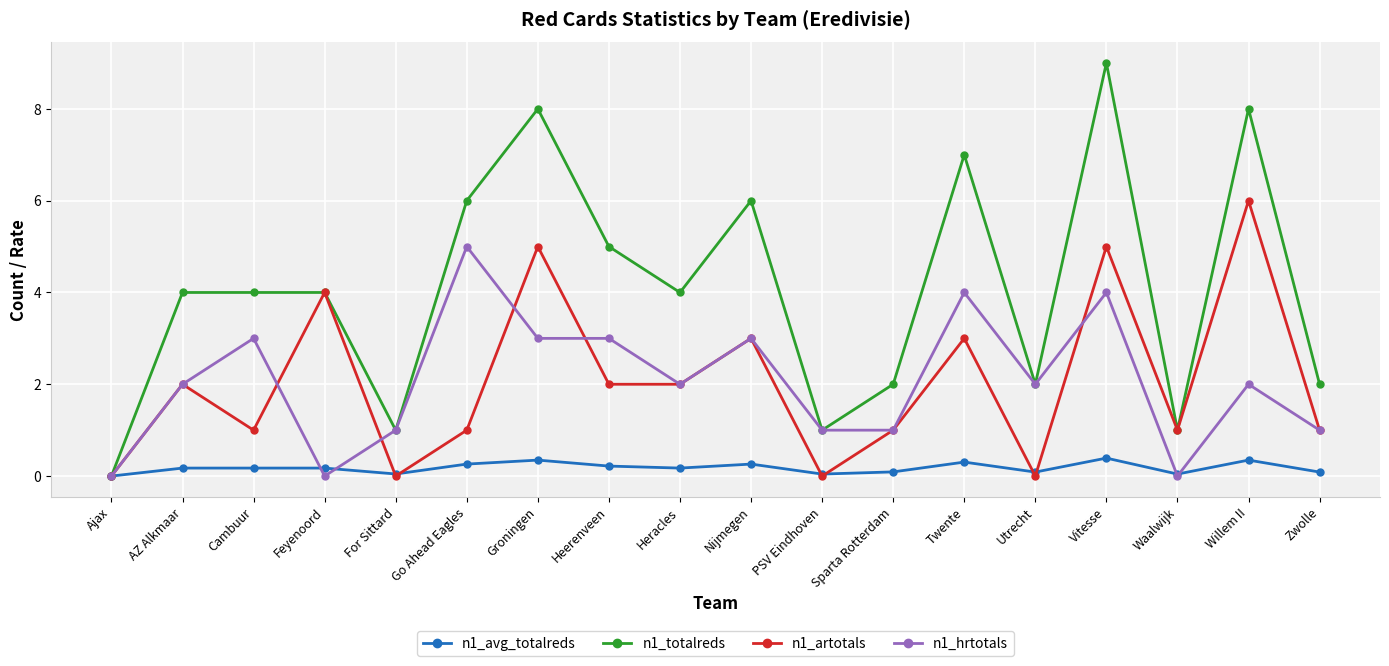

Which series has the largest total across all categories?

n1_totalreds